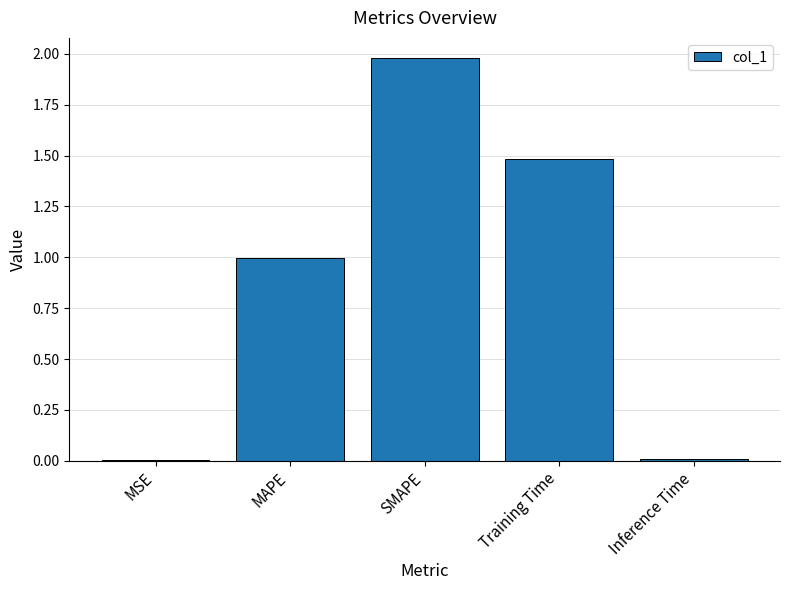

What is the sum of all values?

4.5